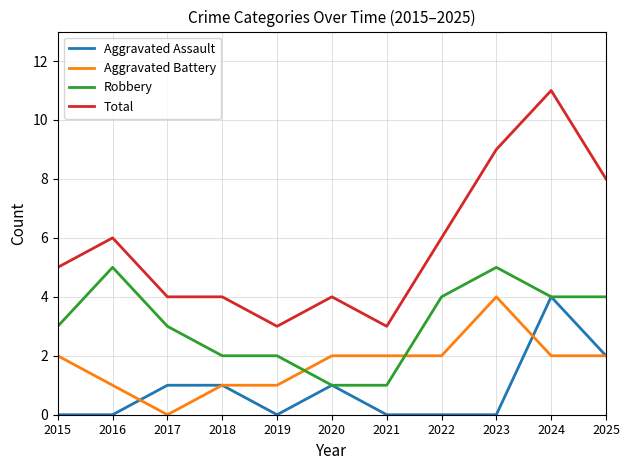

True or false: Total and Robbery intersect in this chart.

False